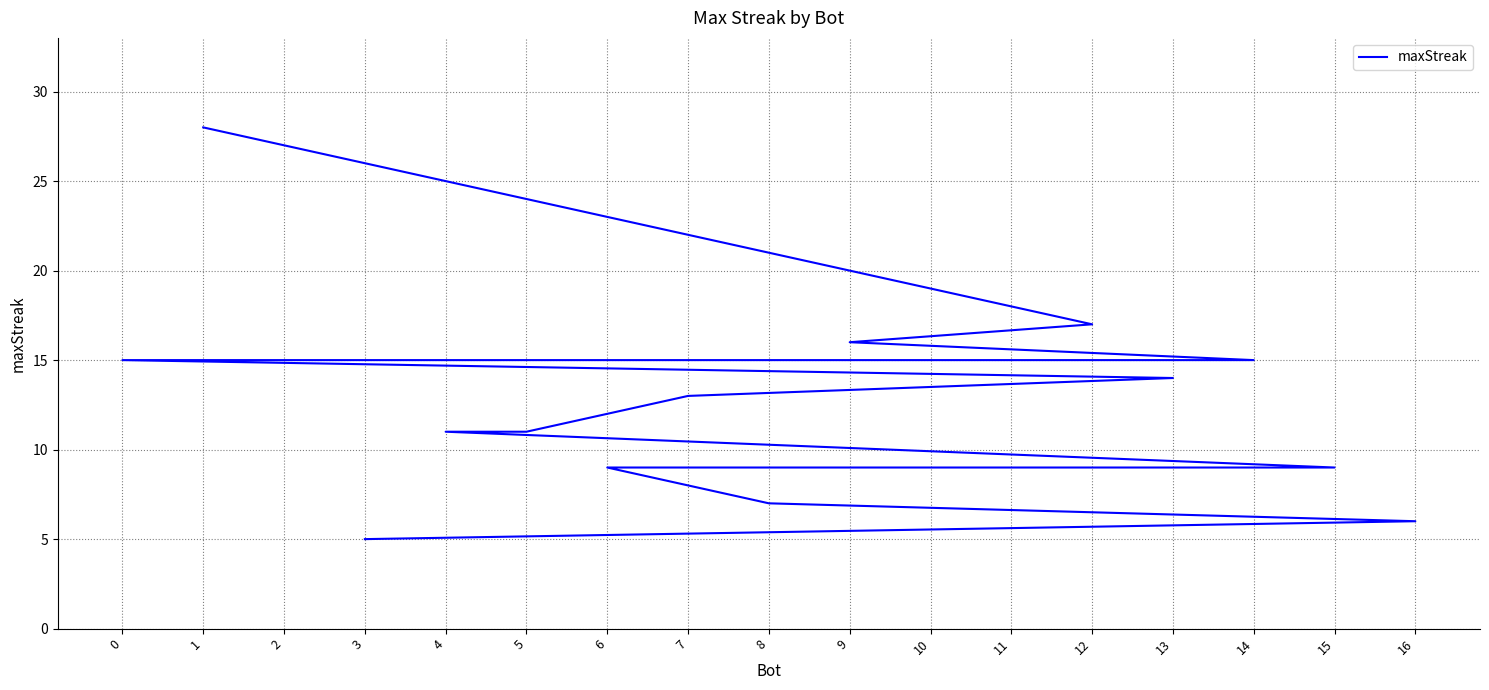

What is the minimum value shown in the chart?

5